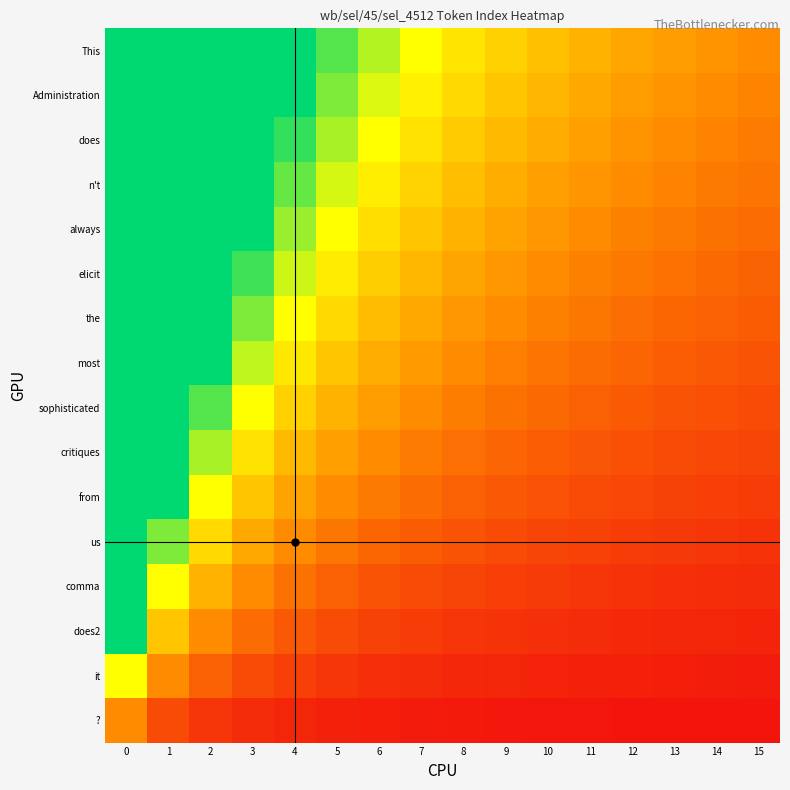

Between 8 and 3, which is larger?

3